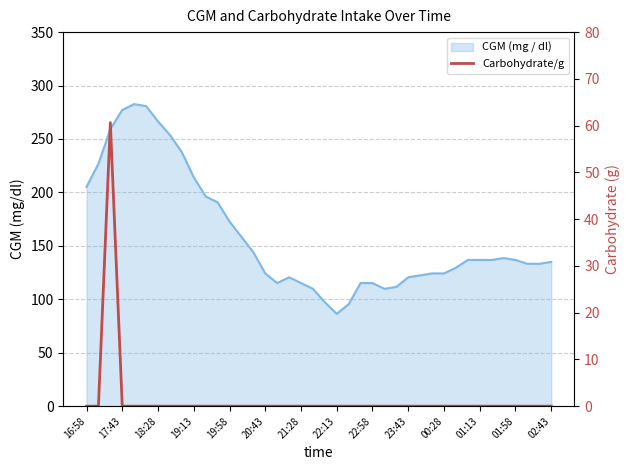

Reading right to left, what are all the values shown in this chart?

0.0	0.0	0.0	0.0	0.0	0.0	0.0	0.0	0.0	0.0	0.0	0.0	0.0	0.0	0.0	0.0	0.0	0.0	0.0	0.0	0.0	0.0	0.0	0.0	0.0	0.0	0.0	0.0	0.0	0.0	0.0	0.0	0.0	0.0	0.0	0.0	0.0	60.6	0.0	0.0